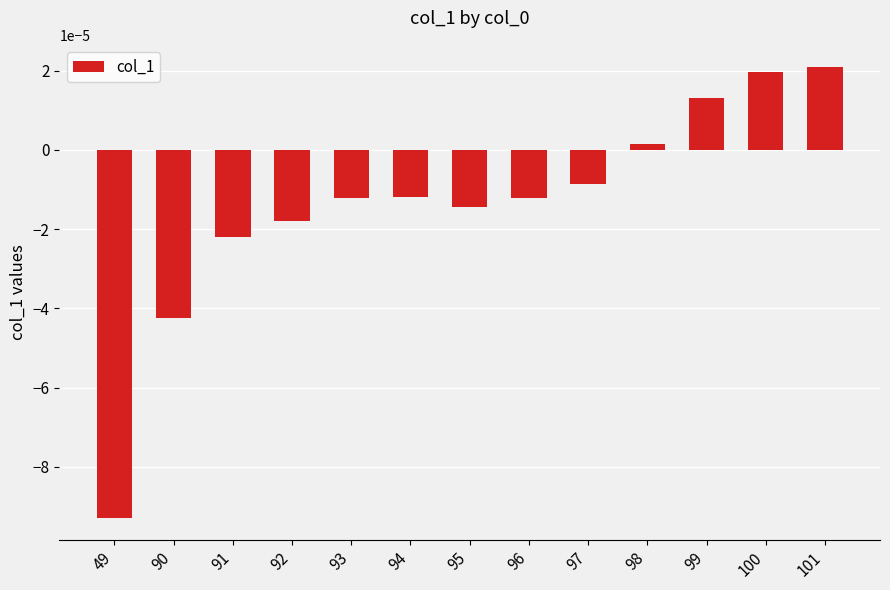

Where is the data nearest to the value 0?

98